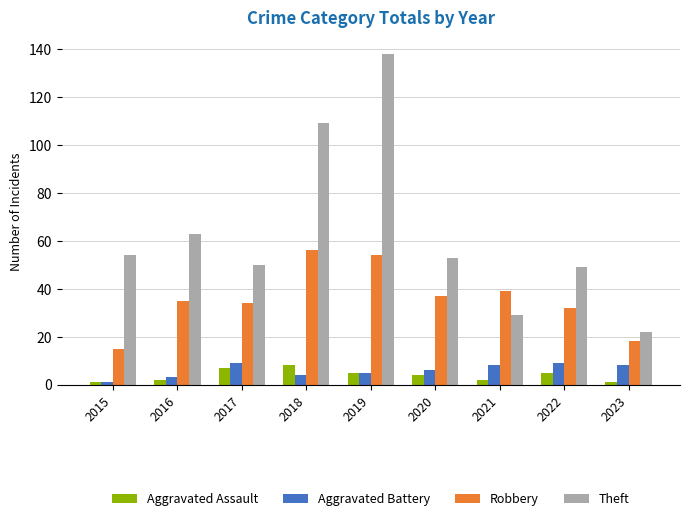

What is the sum of the Theft values at 2018 and 2016?

172